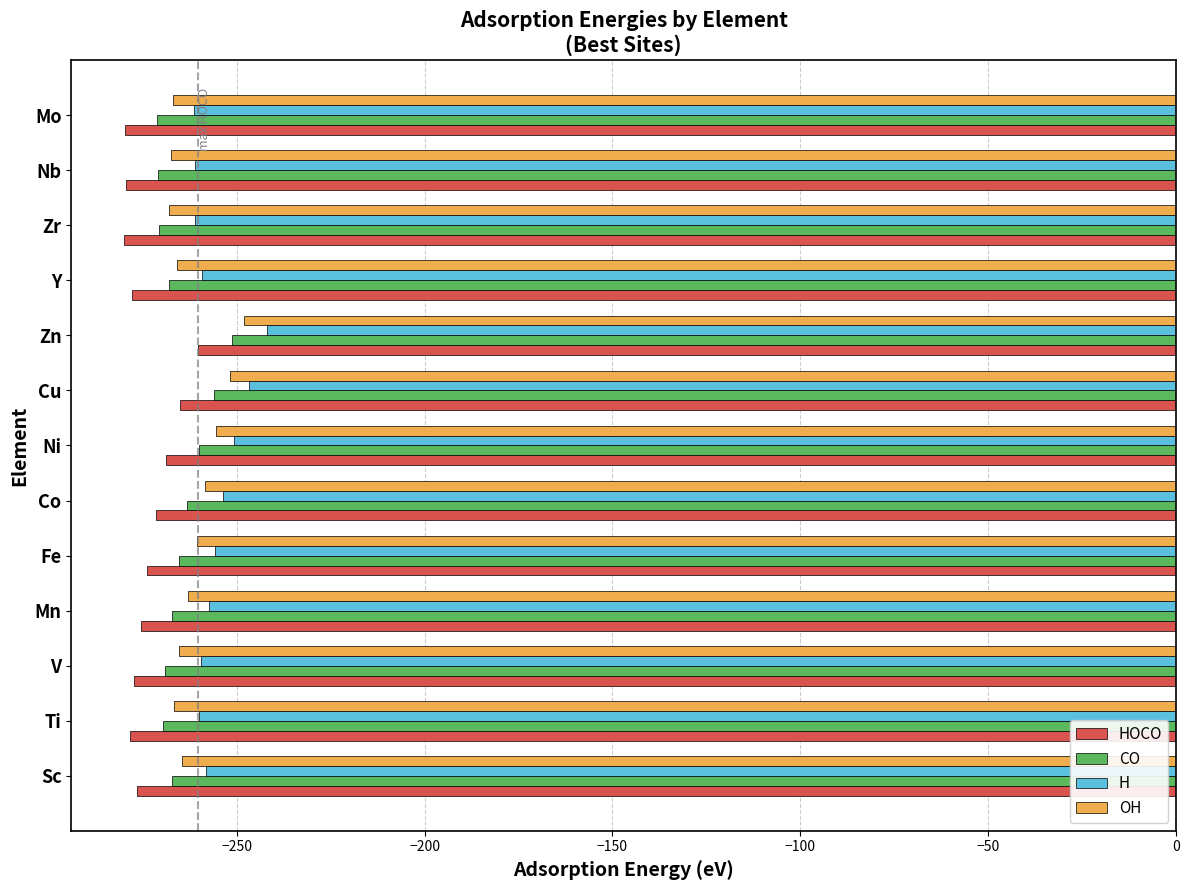

At which category is the sum across all series the highest?

Zn